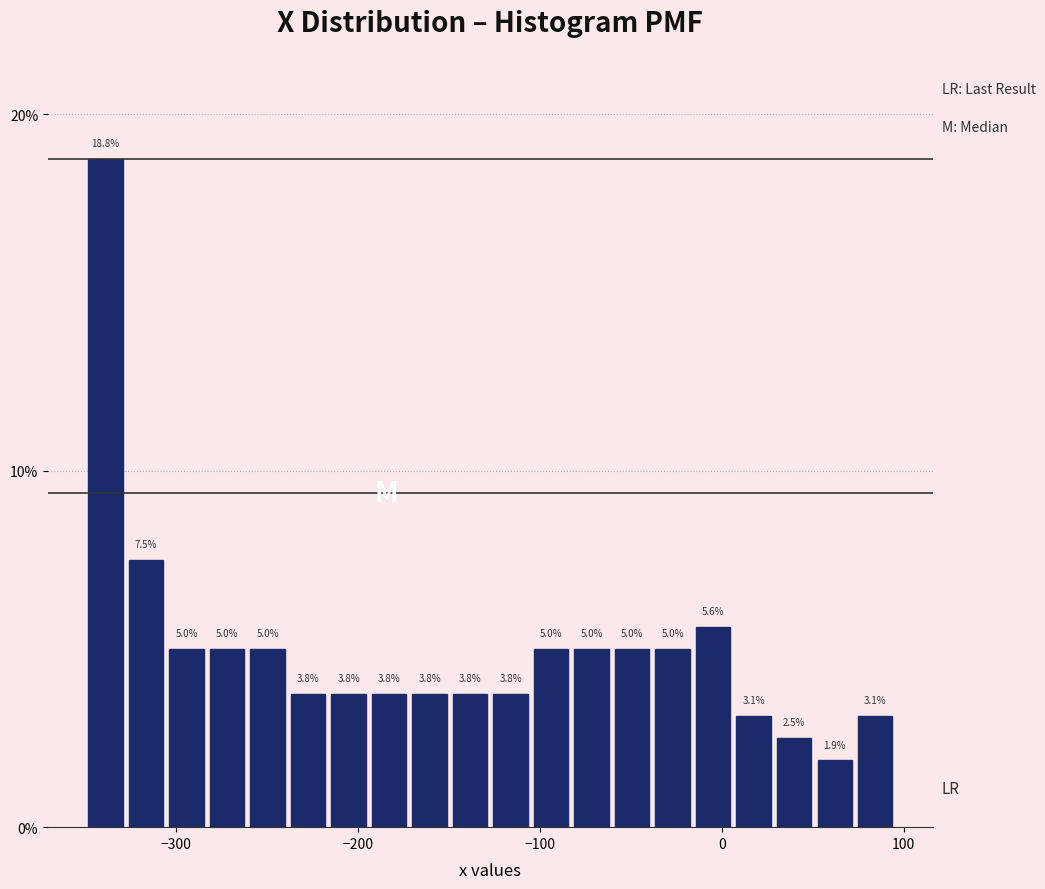

Around what value on the x-axis is the tallest bar? Give the approximate position of its centre, as read against the axis.

-340